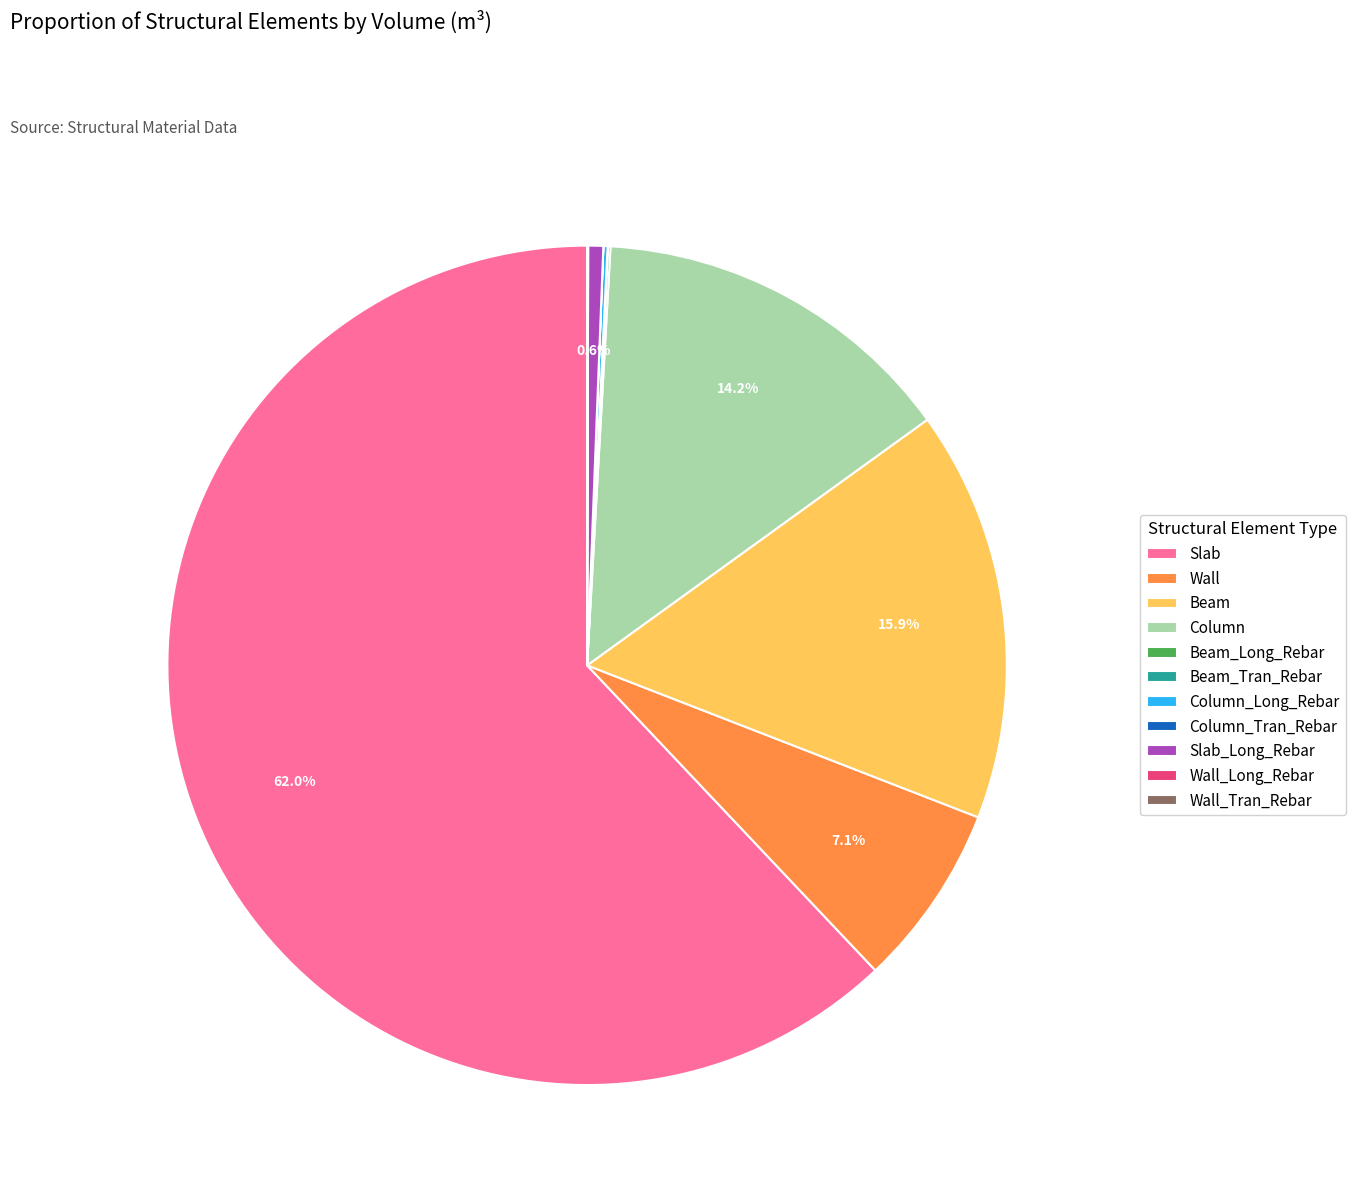

Which category has the biggest portion of the pie?

Slab